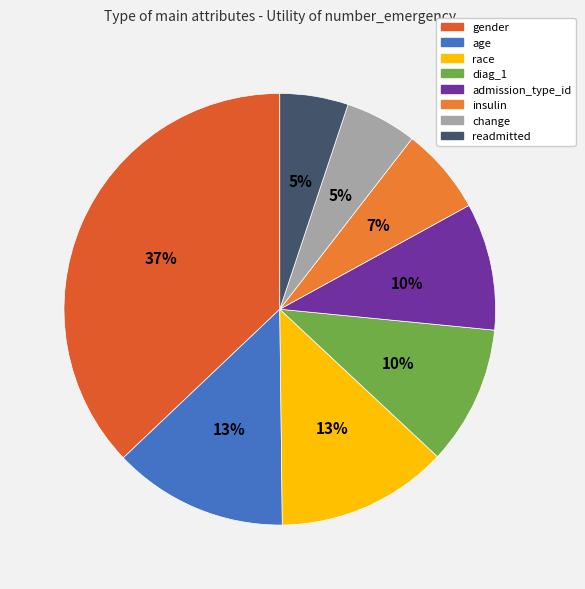

Does diag_1 account for over 50% of the chart?

No